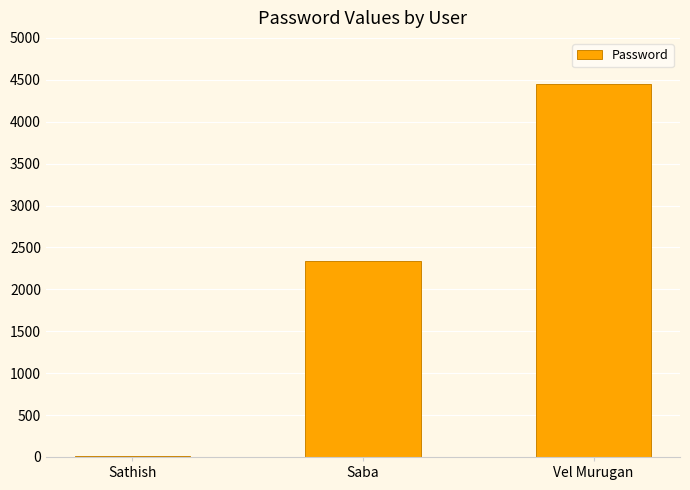

What value does the data have at Vel Murugan?

4455.0